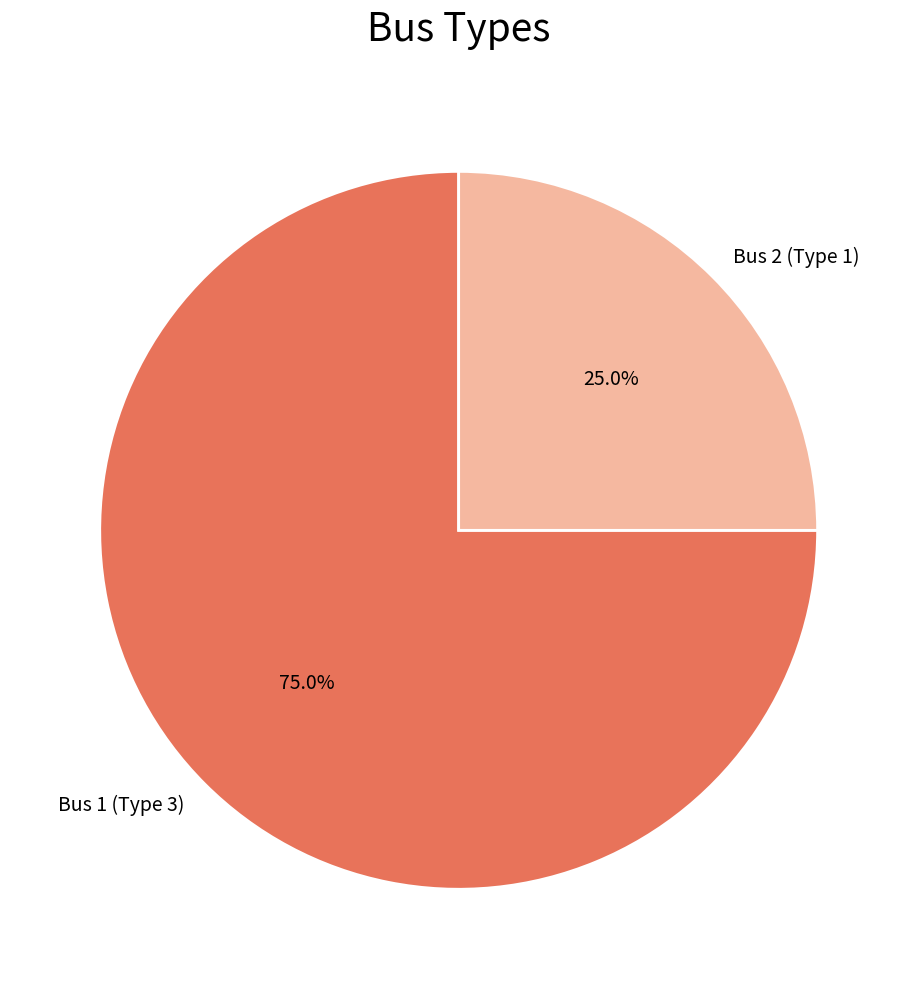

What percentage is the Bus 1 (Type 3) slice, to the nearest percent?

75%